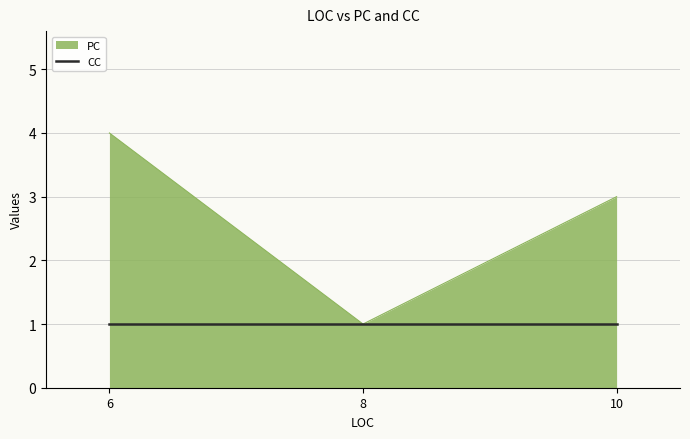

List the series in order of their peak value, highest first.

PC, CC